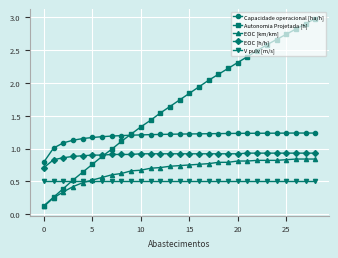

What is the maximum value for Autonomia Projetada [h]?

3.0